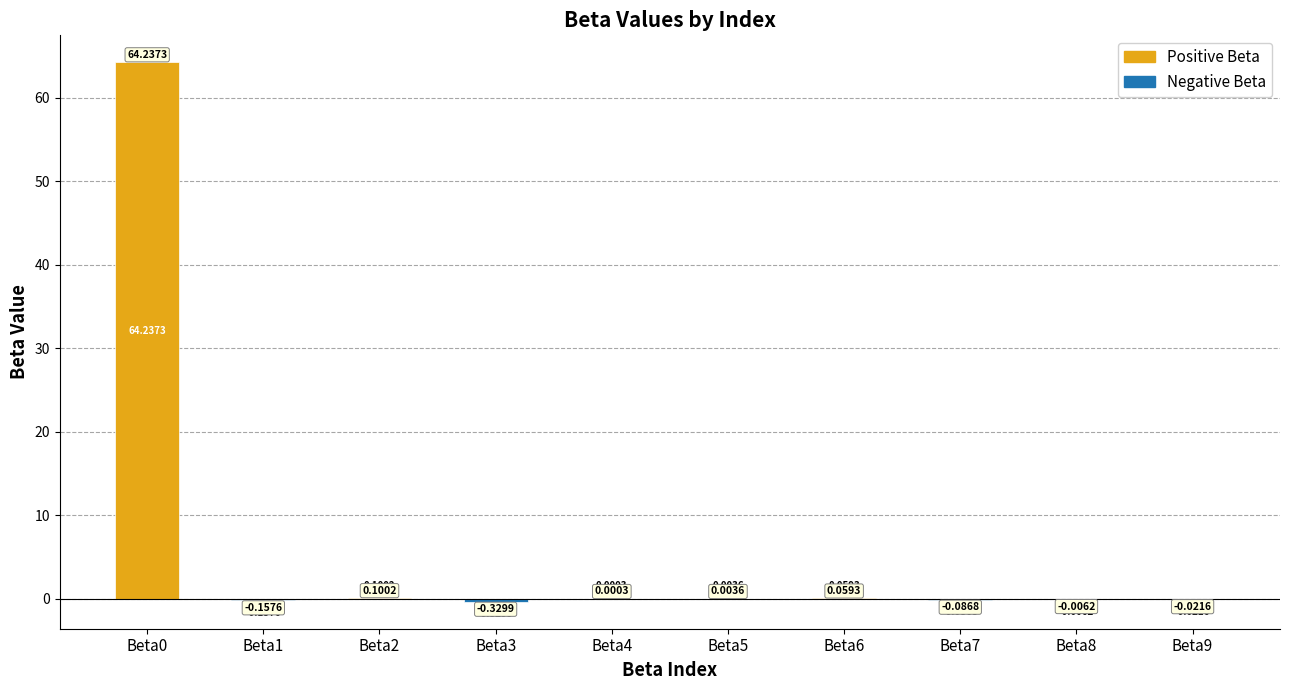

Count the number of categories in the chart.

10